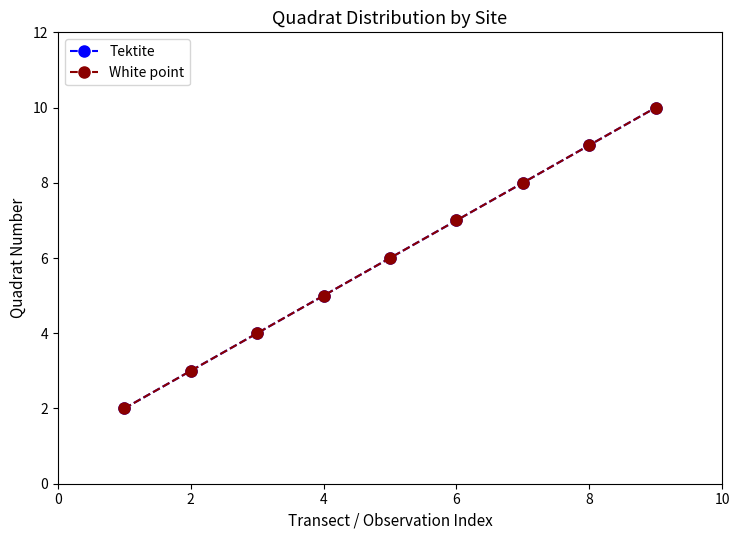

Rank the series by their maximum value, from lowest to highest.

Tektite, White point